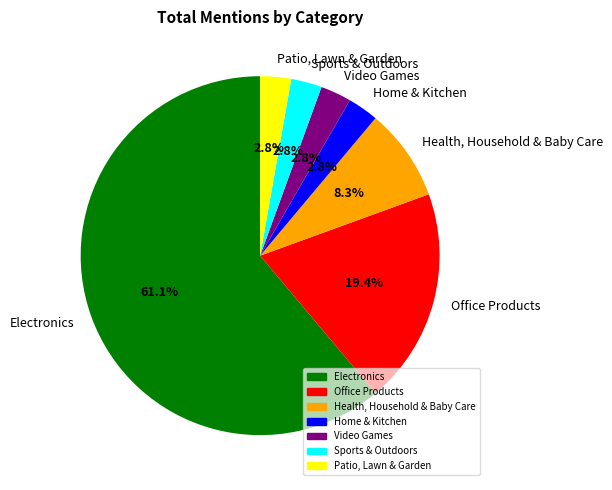

How many segments does this pie chart have?

7